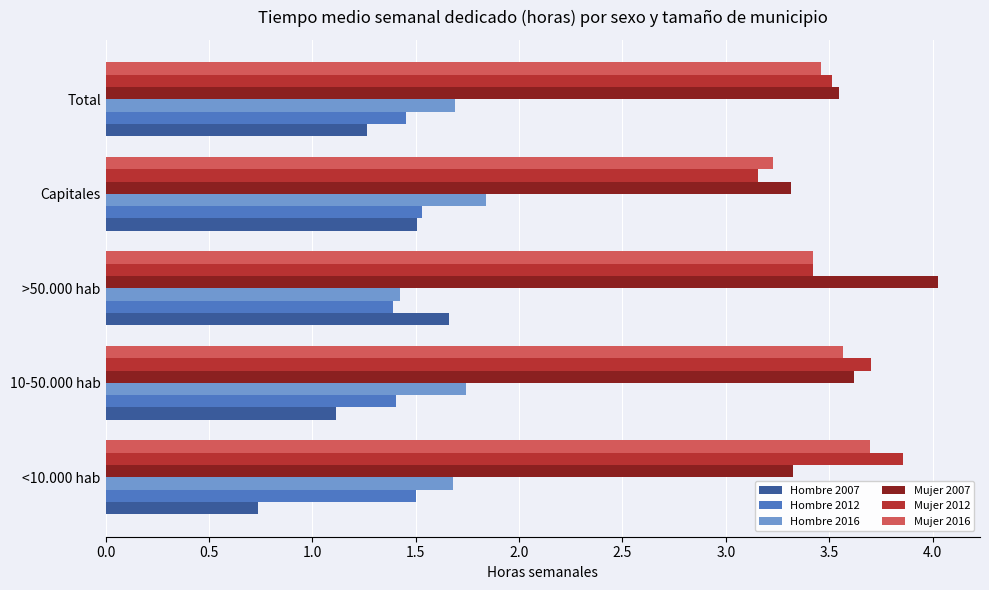

What is the smallest value displayed?

0.7